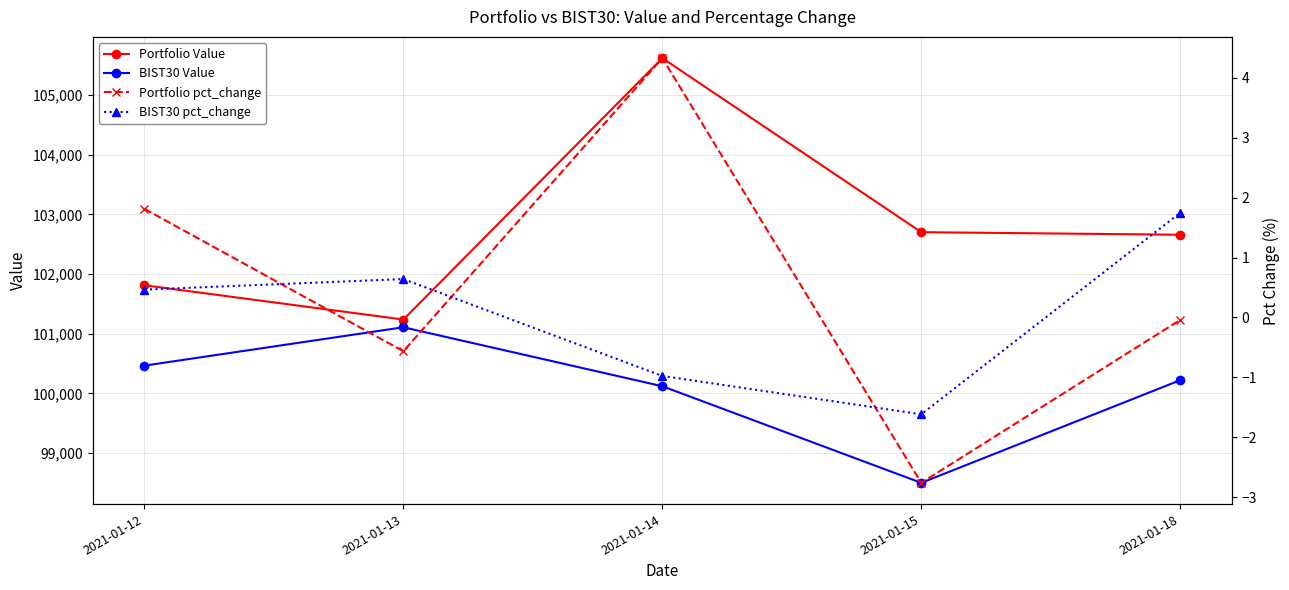

Where is the first local maximum for Portfolio Value?

2021-01-14